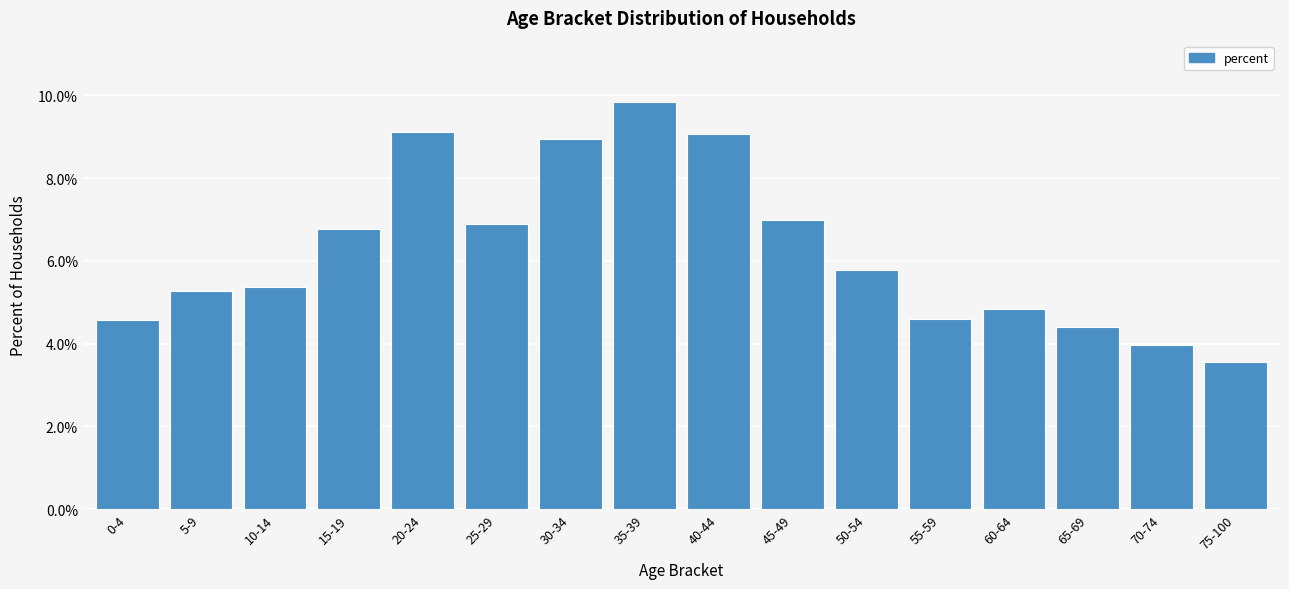

Reading left to right, what are all the values shown in this chart?

4.6	5.3	5.4	6.8	9.1	6.9	8.9	9.8	9.1	7.0	5.8	4.6	4.8	4.4	4.0	3.6